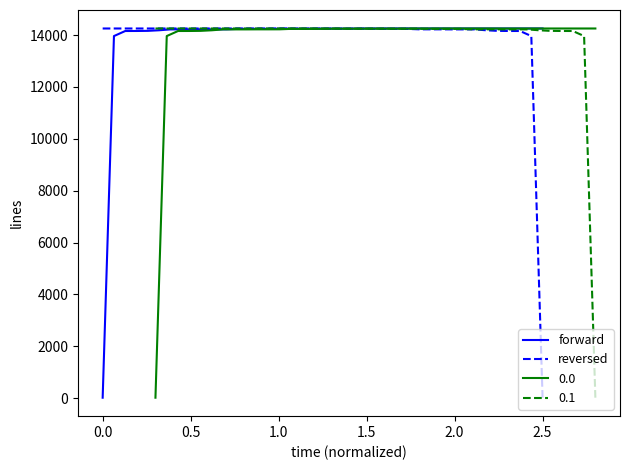

What is the highest value of the forward series?

14254